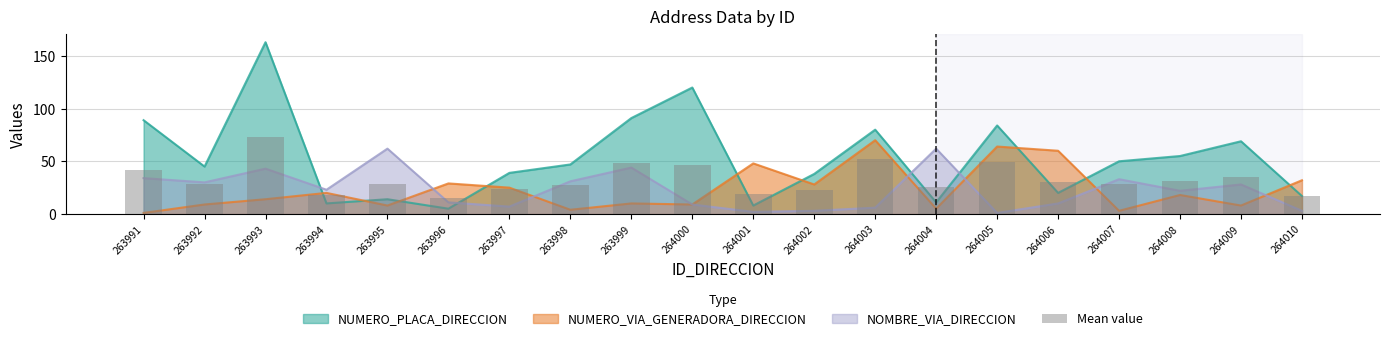

Rank the categories by value from lowest to highest.

263996, 264010, 263994, 264001, 264002, 263997, 264004, 263998, 263992, 263995, 264007, 264006, 264008, 264009, 263991, 264000, 263999, 264005, 264003, 263993